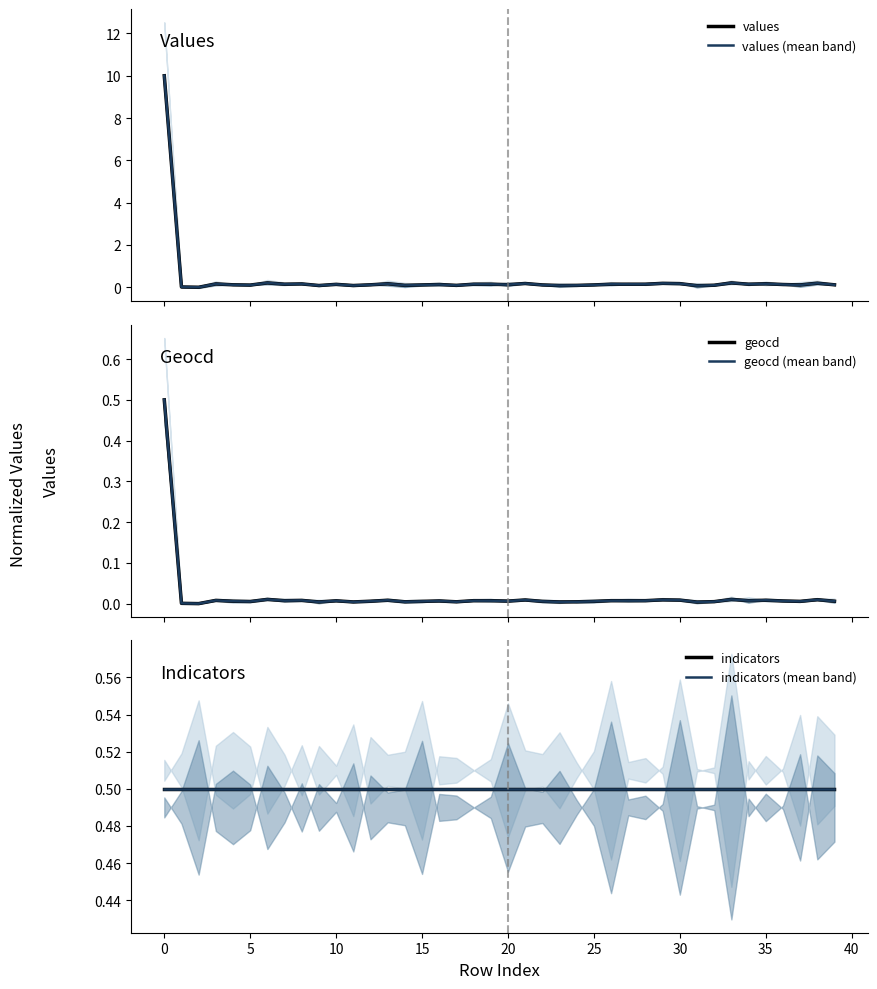

True or false: geocd (mean band) has a value of 0.0 at 28.

True